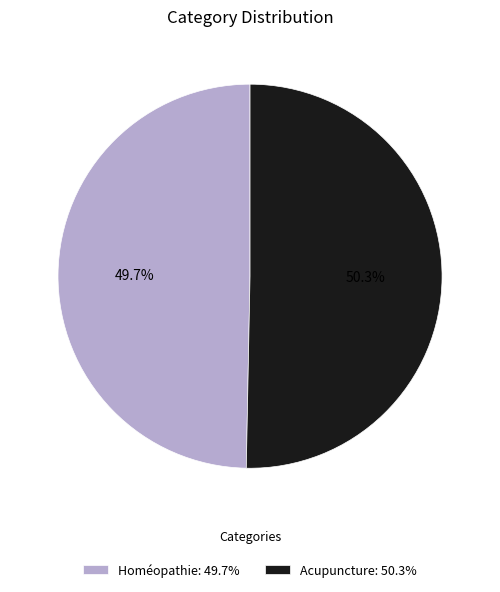

Which category has the smallest portion of the pie?

Homéopathie